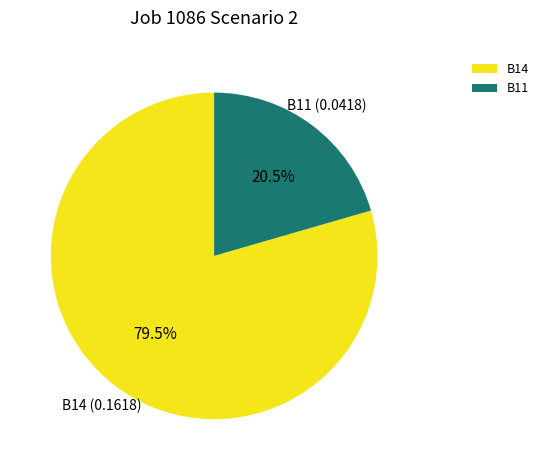

What portion of the pie excludes B11?

79.5%